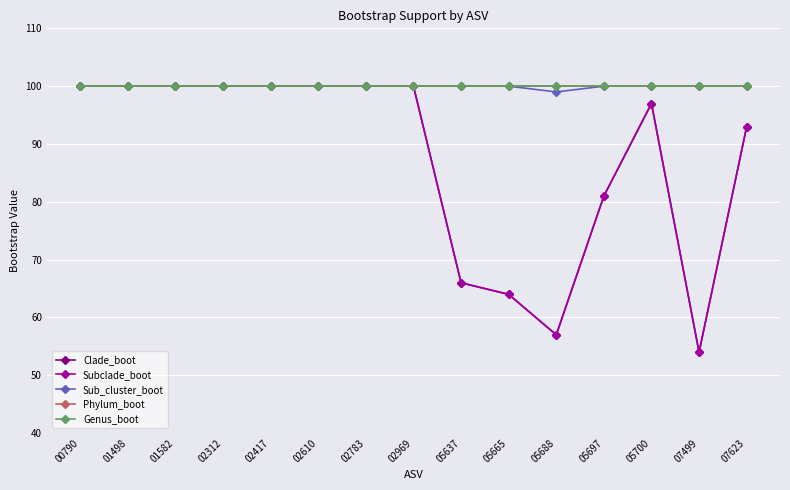

At which category is the sum across all series the highest?

00790